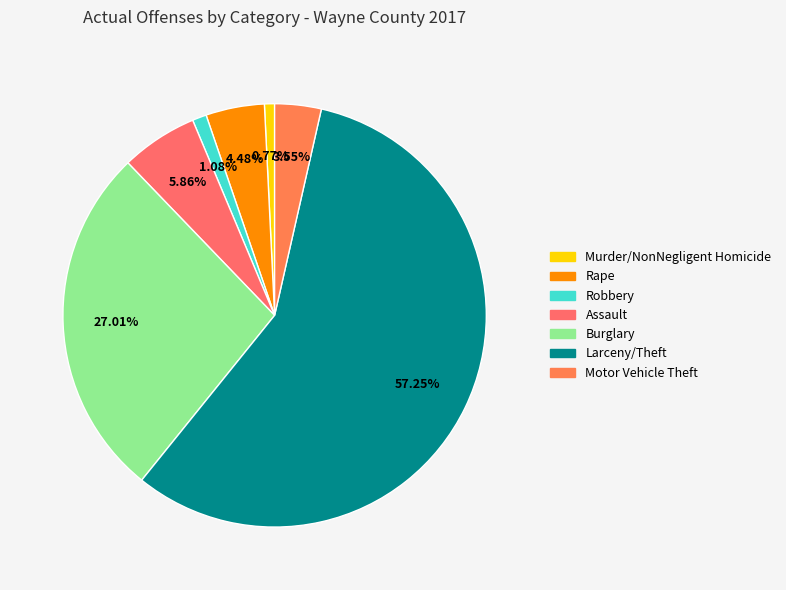

Which category accounts for the majority?

Larceny/Theft